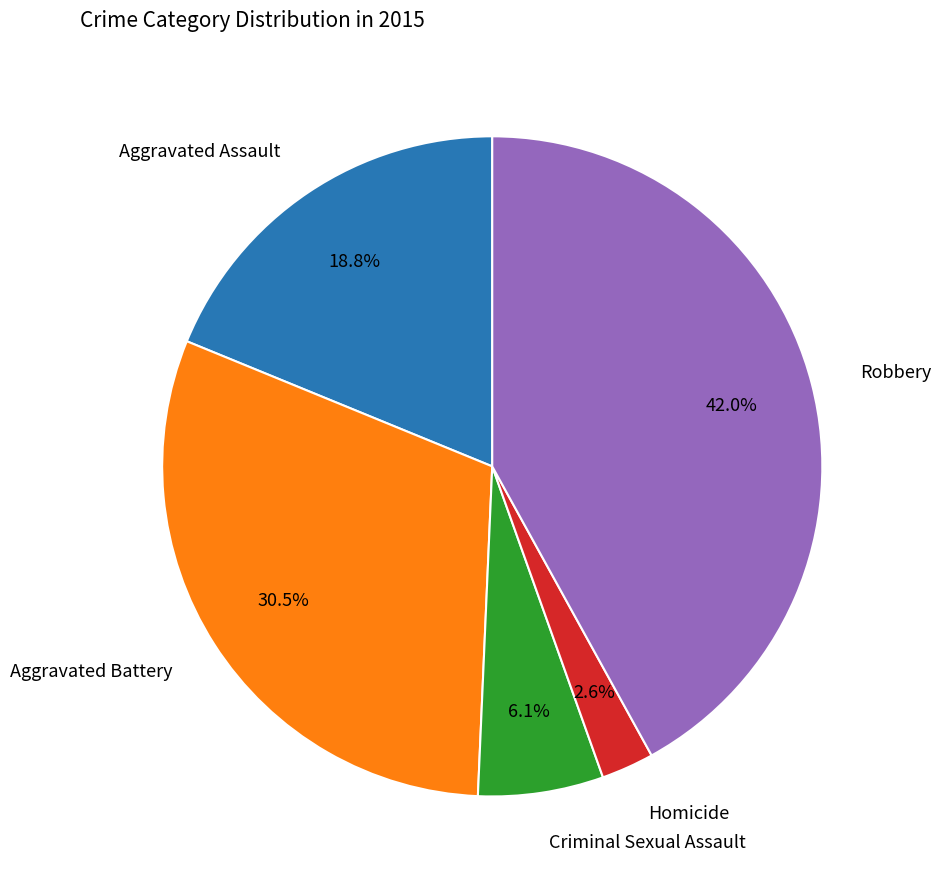

Does any single category account for the majority?

No